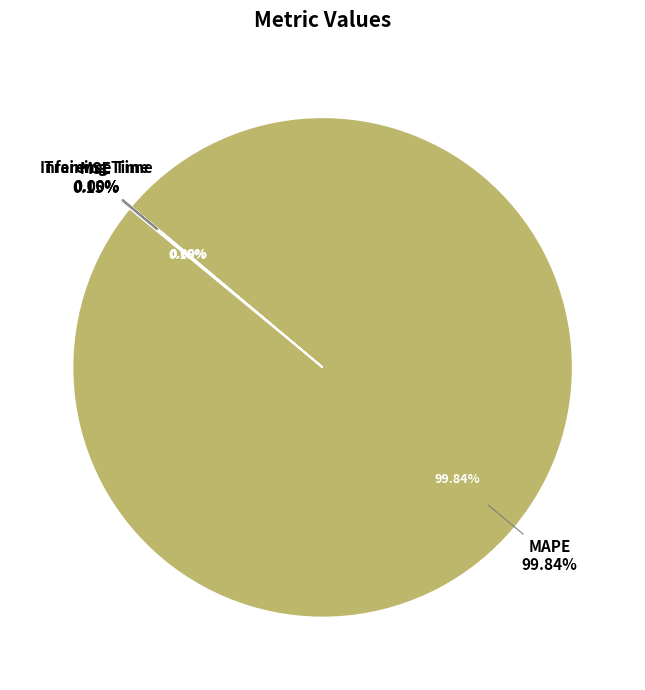

The Inference Time slice represents 0% of the pie. True or false?

True